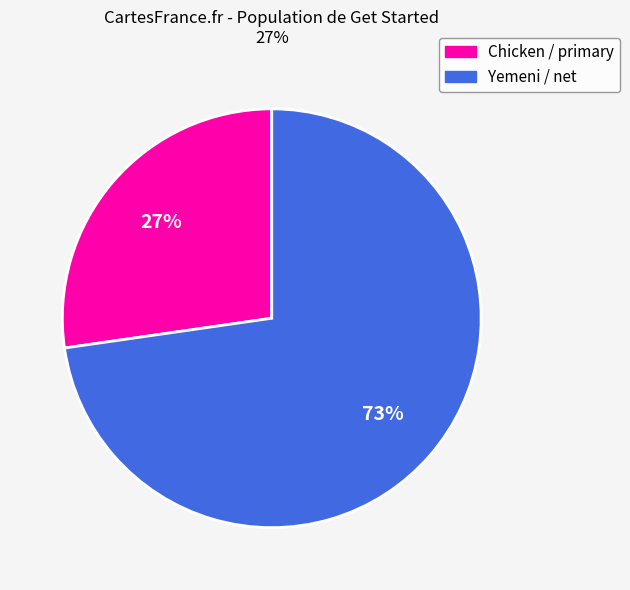

To the nearest percent, what is the average slice percentage?

50%